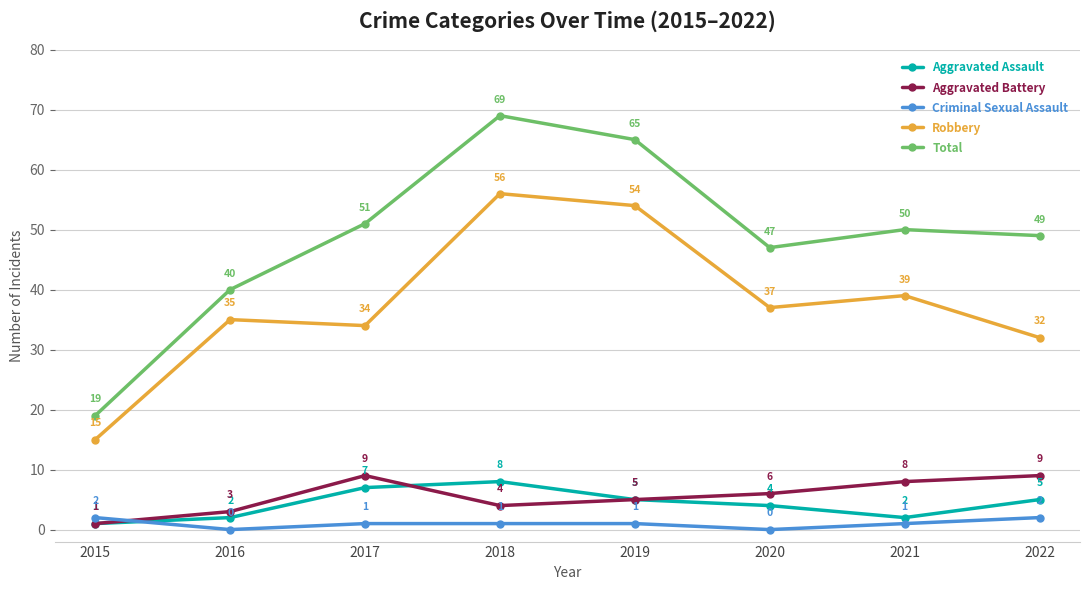

Does the chart have visible grid lines?

Yes